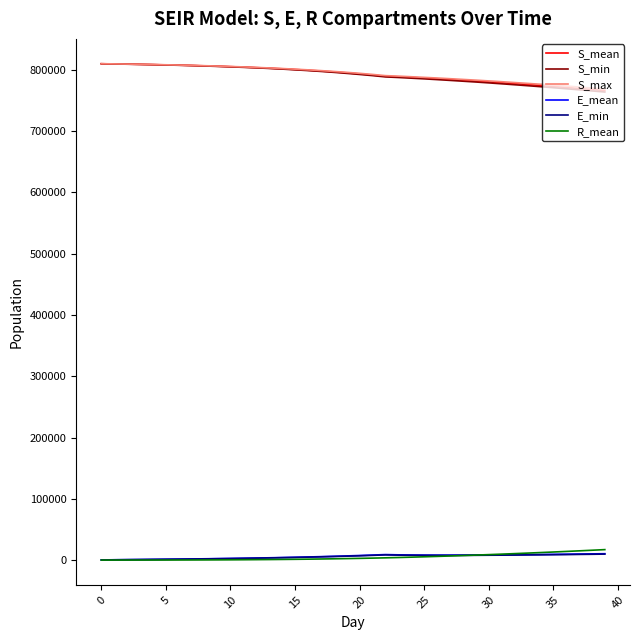

True or false: S_max and E_mean intersect in this chart.

False